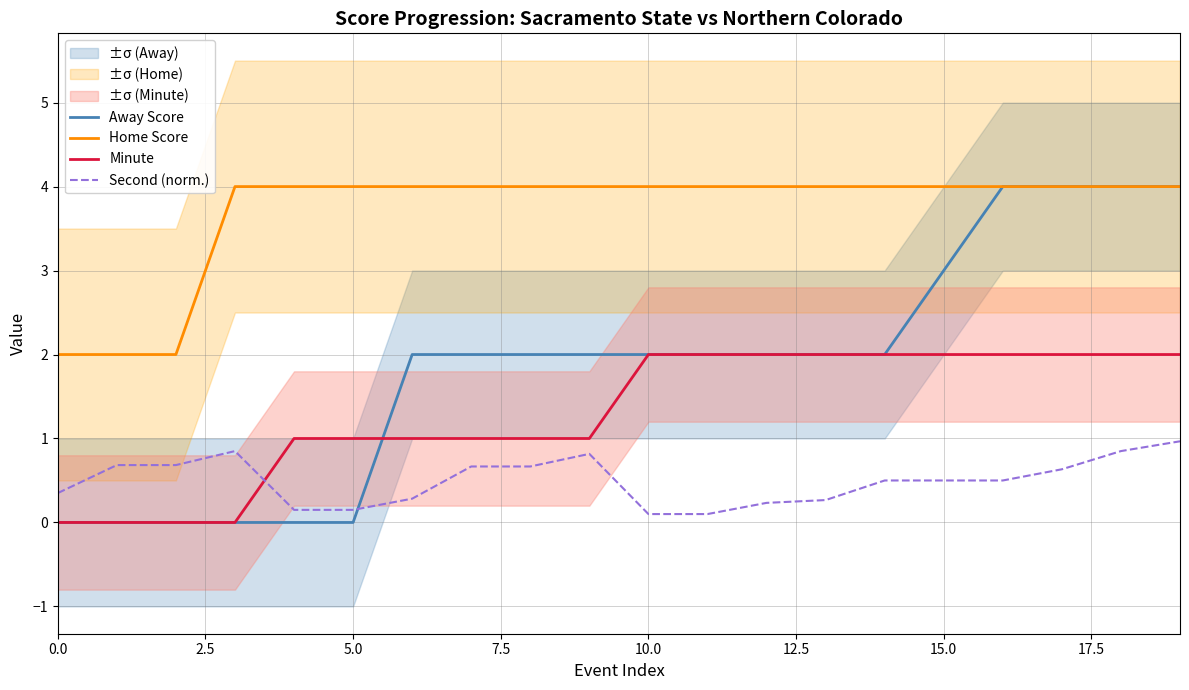

How many intersections are there between Second (norm.) and Minute?

1